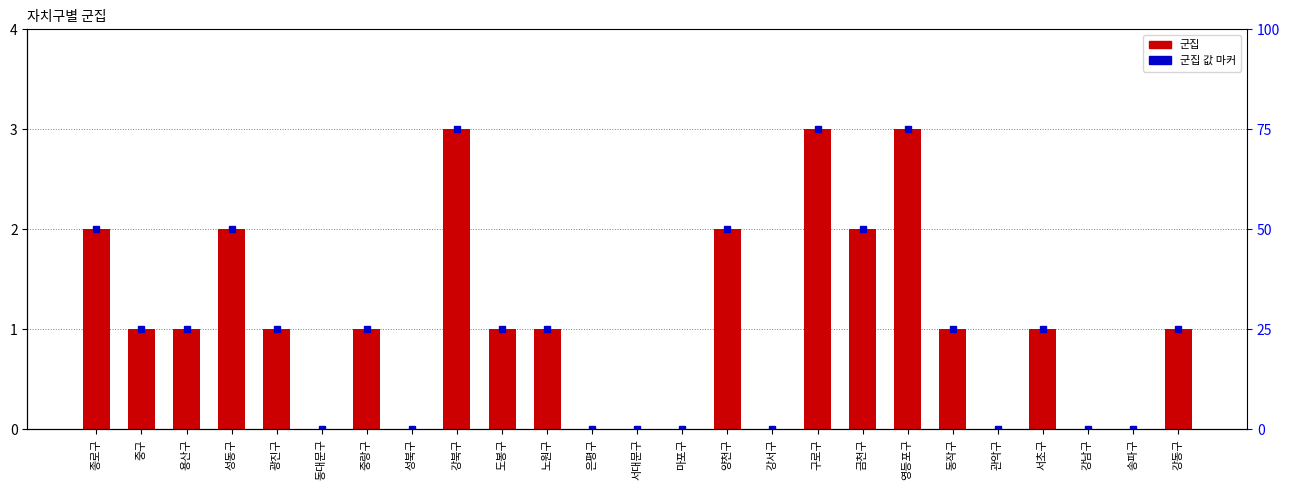

At which category does the chart reach its peak across all series?

강북구